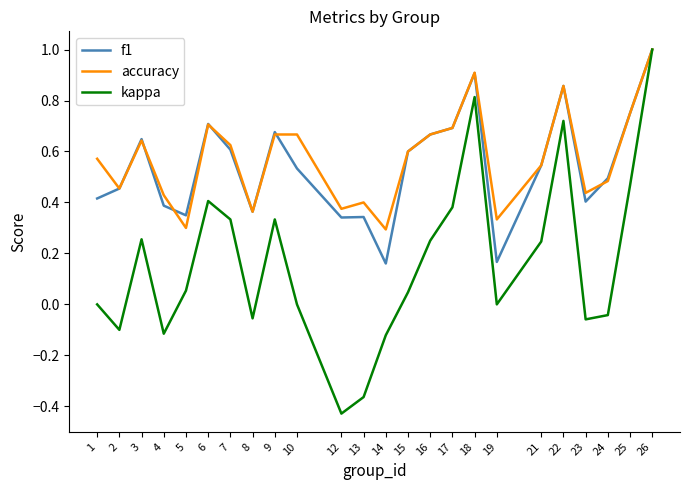

Is the value of accuracy at 18 greater than the value of kappa at 6?

Yes